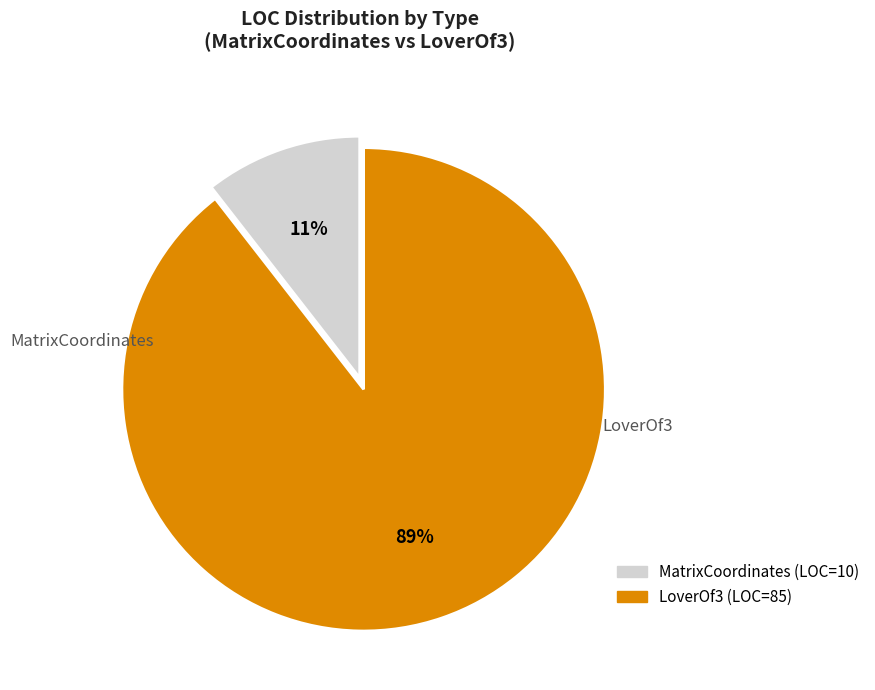

The MatrixCoordinates slice represents 11% of the pie. True or false?

True